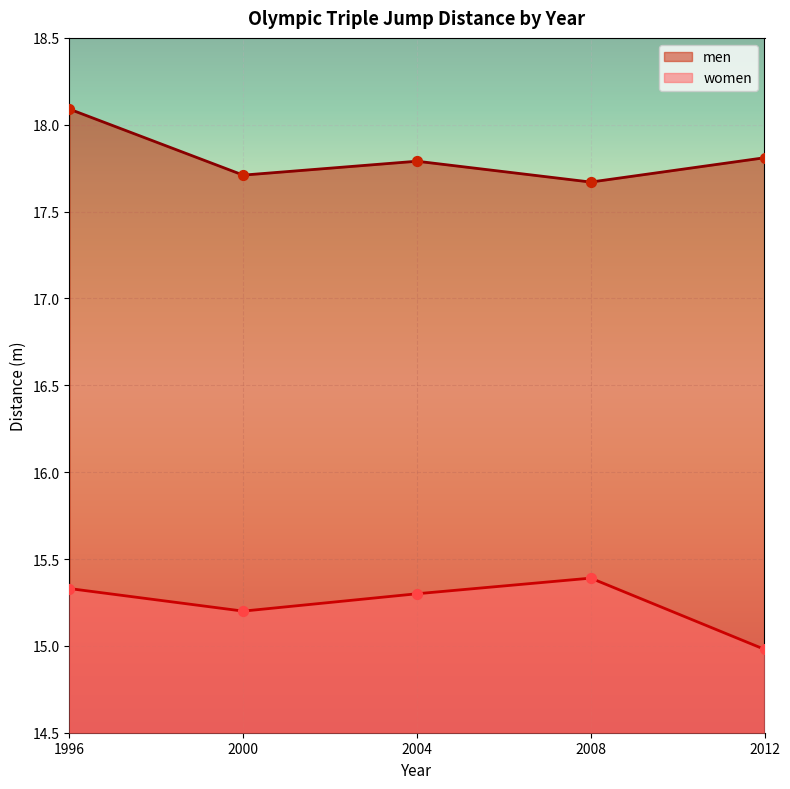

Which series contains the lowest Y value?

women